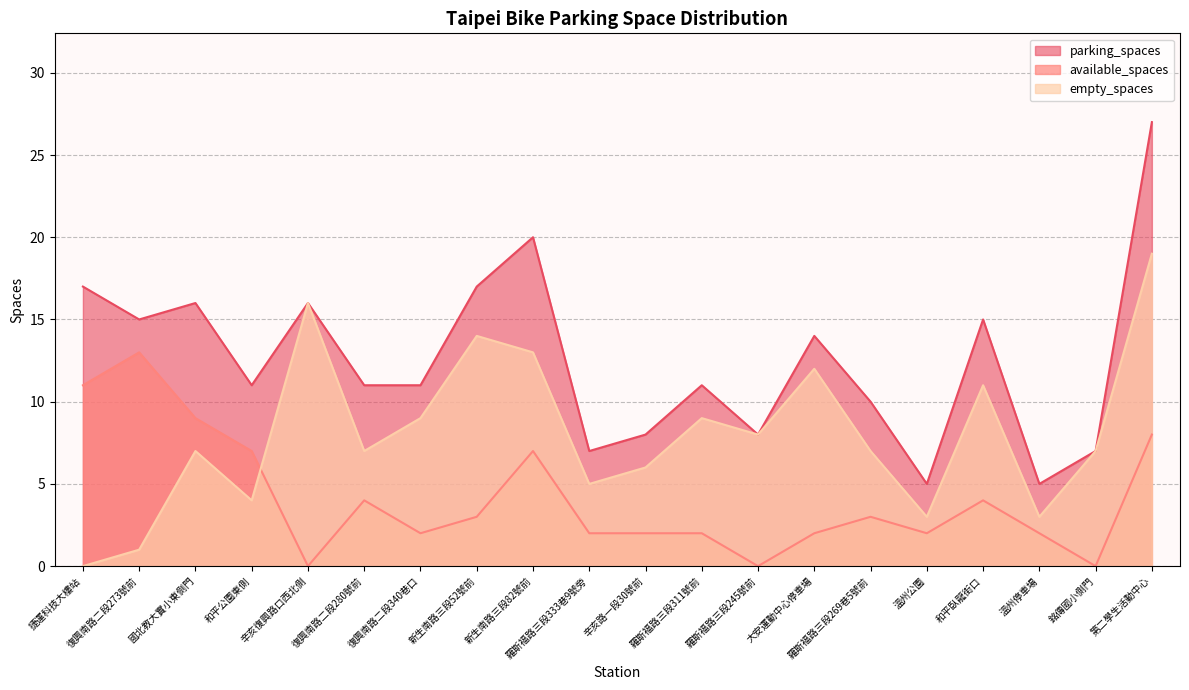

Reading left to right, transcribe all the data shown in this chart.

available_spaces: 捷運科技大樓站=11	復興南路二段273號前=13	國北教大實小東側門=9	和平公園東側=7	辛亥復興路口西北側=0	復興南路二段280號前=4	復興南路二段340巷口=2	新生南路三段52號前=3	新生南路三段82號前=7	羅斯福路三段333巷9號旁=2	辛亥路一段30號前=2	羅斯福路三段311號前=2	羅斯福路三段245號前=0	大安運動中心停車場=2	羅斯福路三段269巷5號前=3	溫州公園=2	和平臥龍街口=4	溫州停車場=2	銘傳國小側門=0	第二學生活動中心=8
empty_spaces: 捷運科技大樓站=0	復興南路二段273號前=1	國北教大實小東側門=7	和平公園東側=4	辛亥復興路口西北側=16	復興南路二段280號前=7	復興南路二段340巷口=9	新生南路三段52號前=14	新生南路三段82號前=13	羅斯福路三段333巷9號旁=5	辛亥路一段30號前=6	羅斯福路三段311號前=9	羅斯福路三段245號前=8	大安運動中心停車場=12	羅斯福路三段269巷5號前=7	溫州公園=3	和平臥龍街口=11	溫州停車場=3	銘傳國小側門=7	第二學生活動中心=19
parking_spaces: 捷運科技大樓站=17	復興南路二段273號前=15	國北教大實小東側門=16	和平公園東側=11	辛亥復興路口西北側=16	復興南路二段280號前=11	復興南路二段340巷口=11	新生南路三段52號前=17	新生南路三段82號前=20	羅斯福路三段333巷9號旁=7	辛亥路一段30號前=8	羅斯福路三段311號前=11	羅斯福路三段245號前=8	大安運動中心停車場=14	羅斯福路三段269巷5號前=10	溫州公園=5	和平臥龍街口=15	溫州停車場=5	銘傳國小側門=7	第二學生活動中心=27